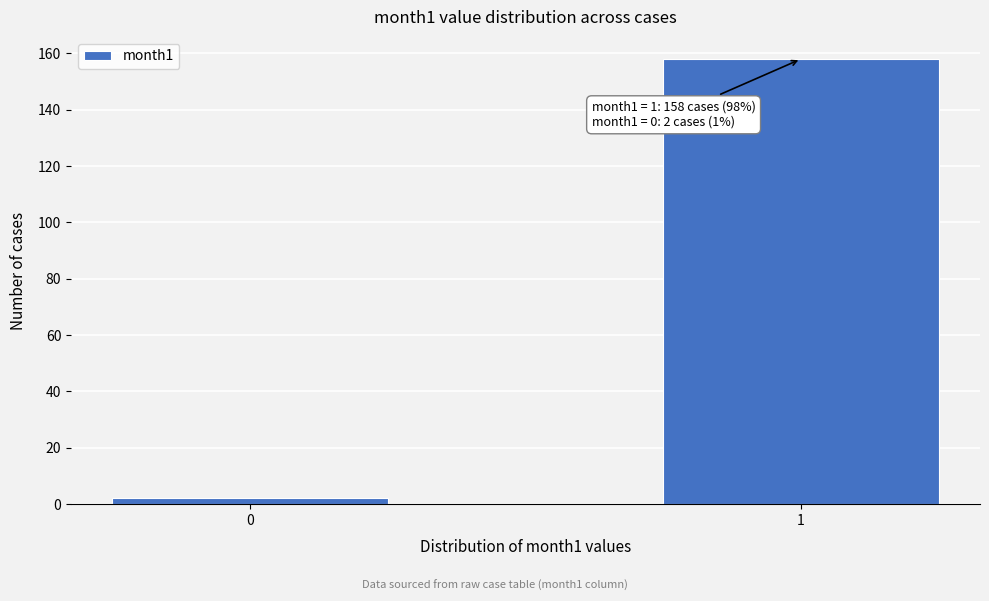

Reading left to right, what are all the values shown in this chart?

2	158